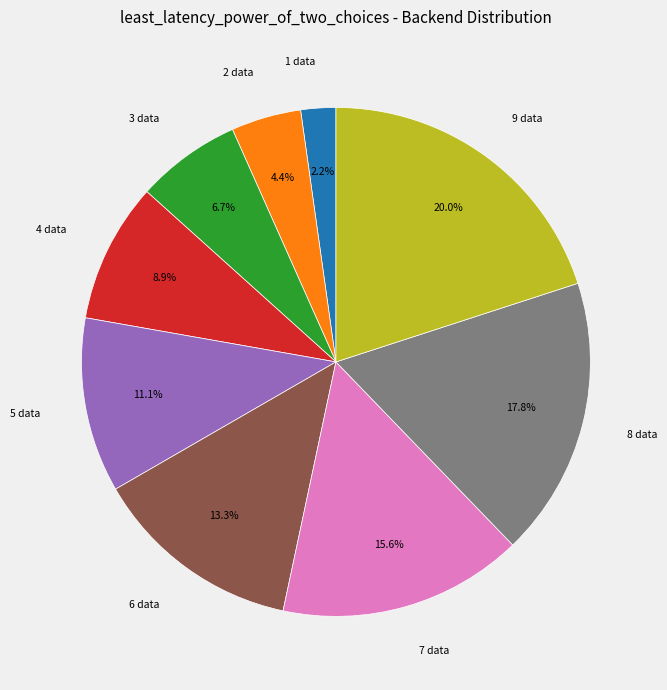

True or false: 9 data accounts for 33% of the total.

False